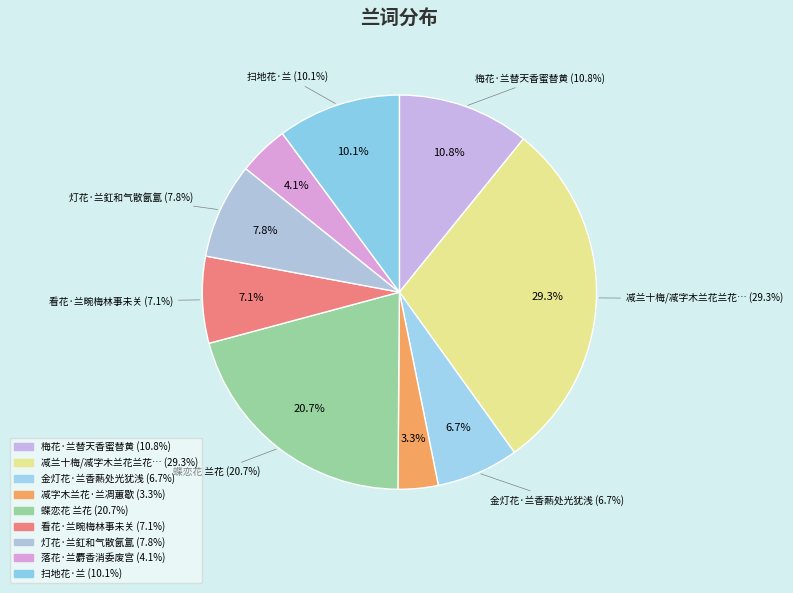

What percentage is the 蝶恋花 兰花 slice, to the nearest percent?

21%